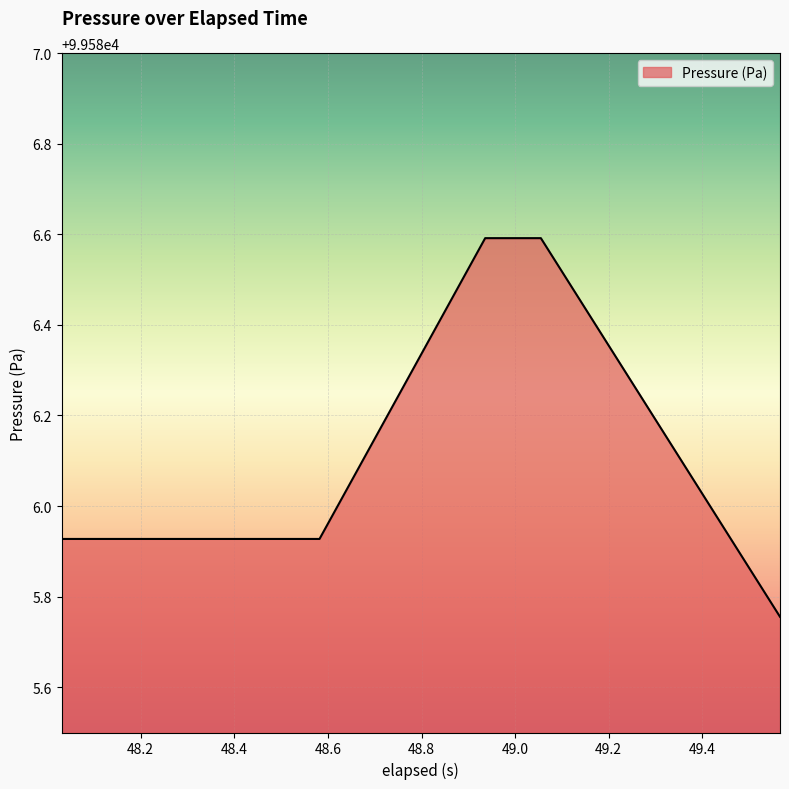

What is the maximum value shown in the chart?

99586.6